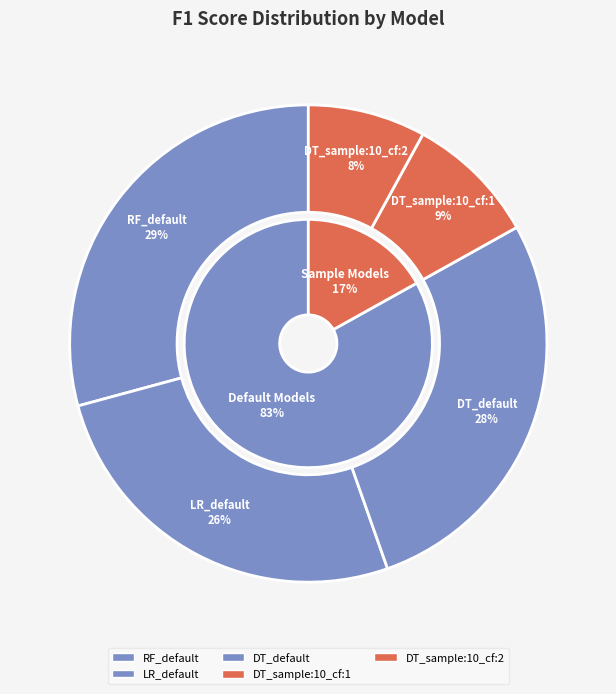

How many segments does this pie chart have?

5